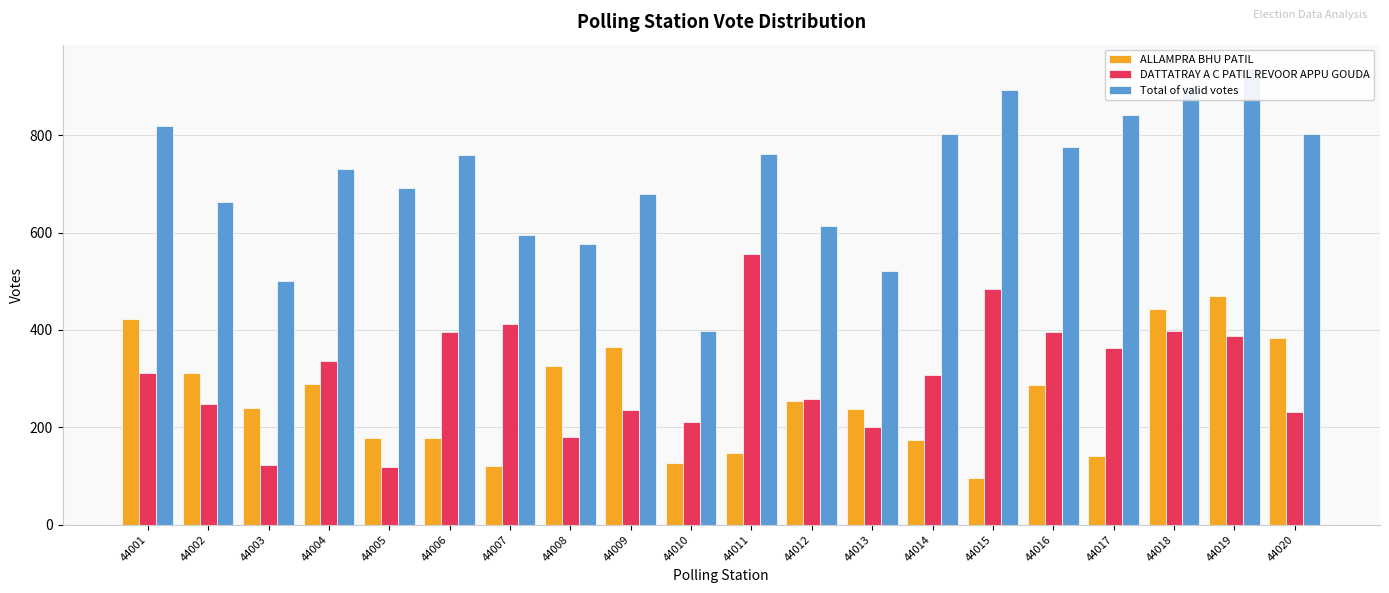

Is the value of DATTATRAY A C PATIL REVOOR APPU GOUDA at 44001 greater than the value of Total of valid votes at 44001?

No